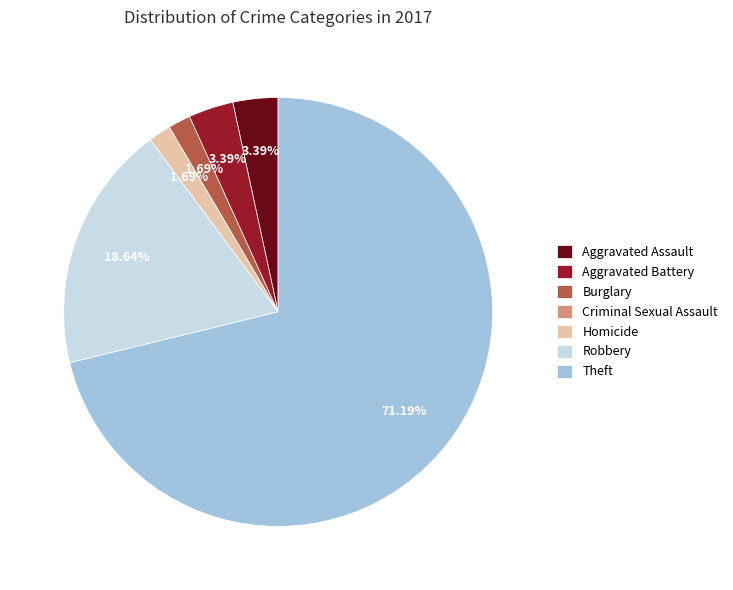

Does Robbery represent more than half of the total?

No